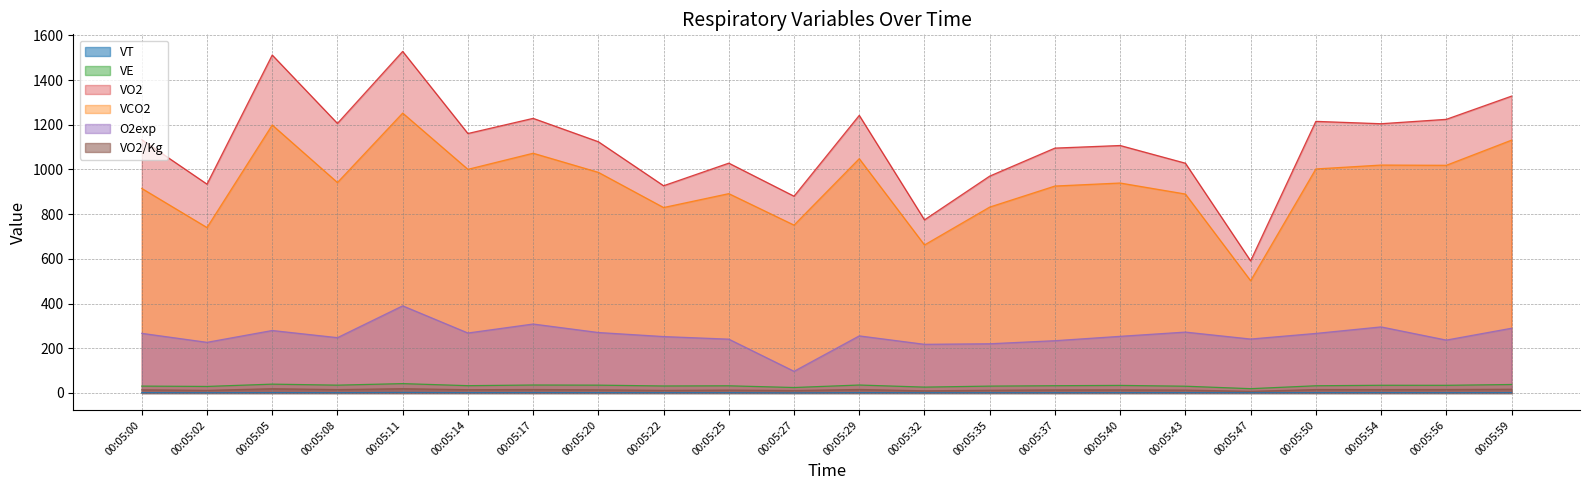

Which series has the widest spread of values?

VO2